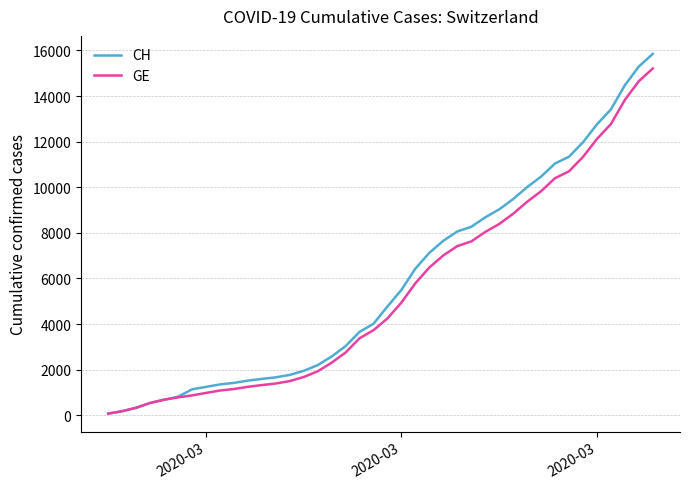

What is the maximum value shown in the chart?

15850